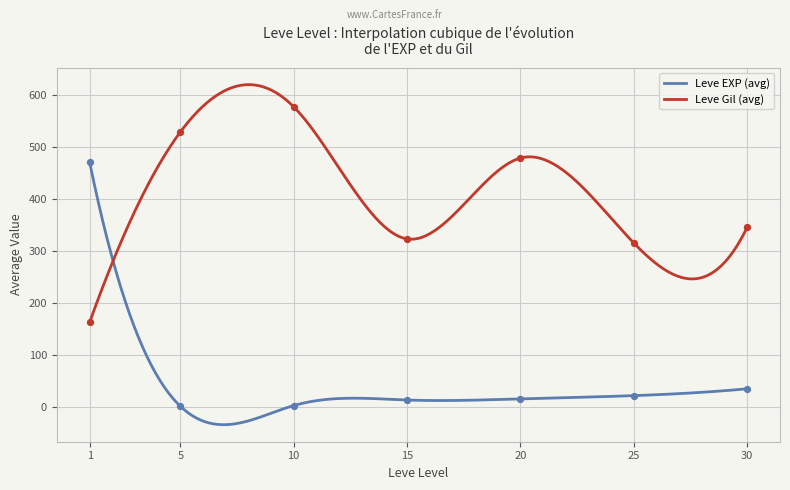

Which series has the largest total across all categories?

Leve Gil